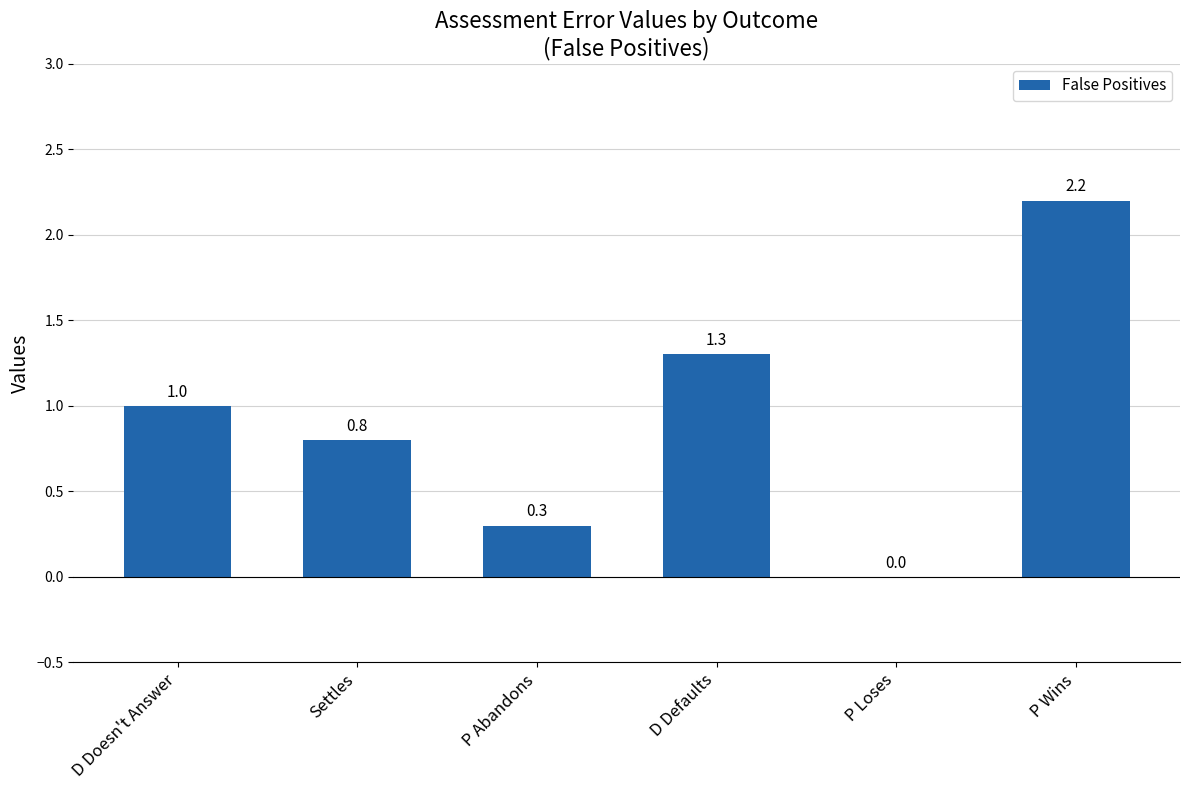

True or false: the data shows 0.0 at P Loses.

True